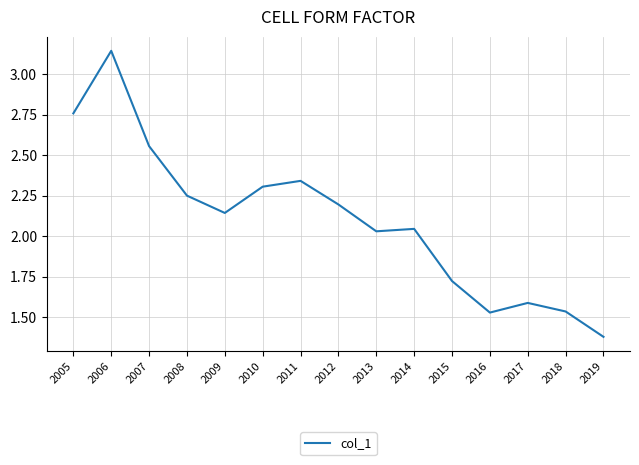

Which has a higher value, 2011 or 2019?

2011